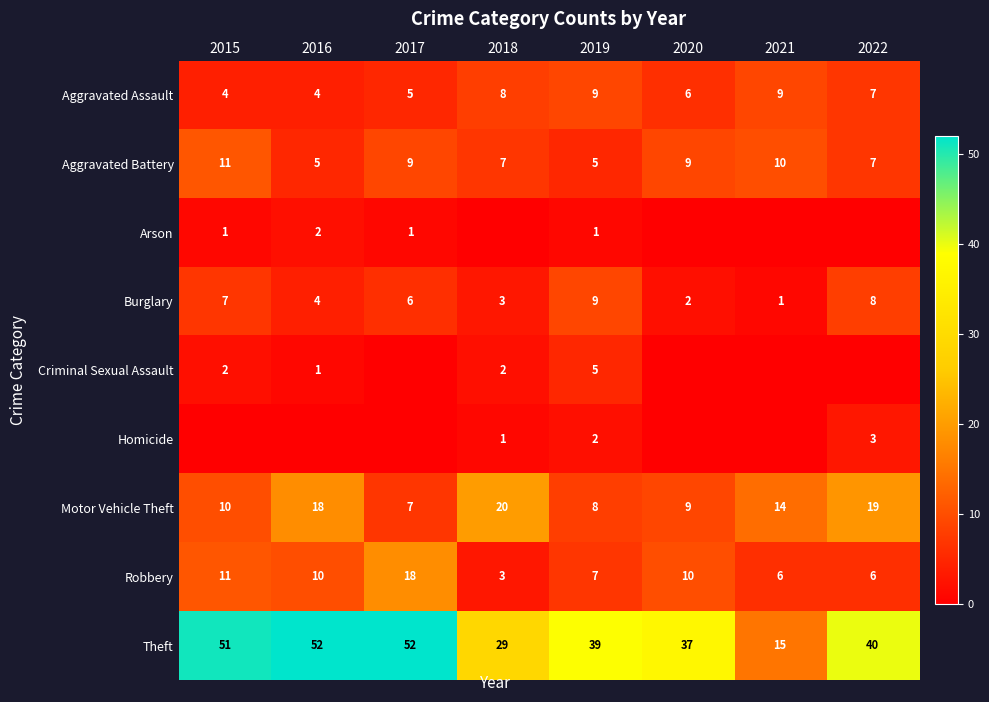

How many data points in Homicide are above 0?

3